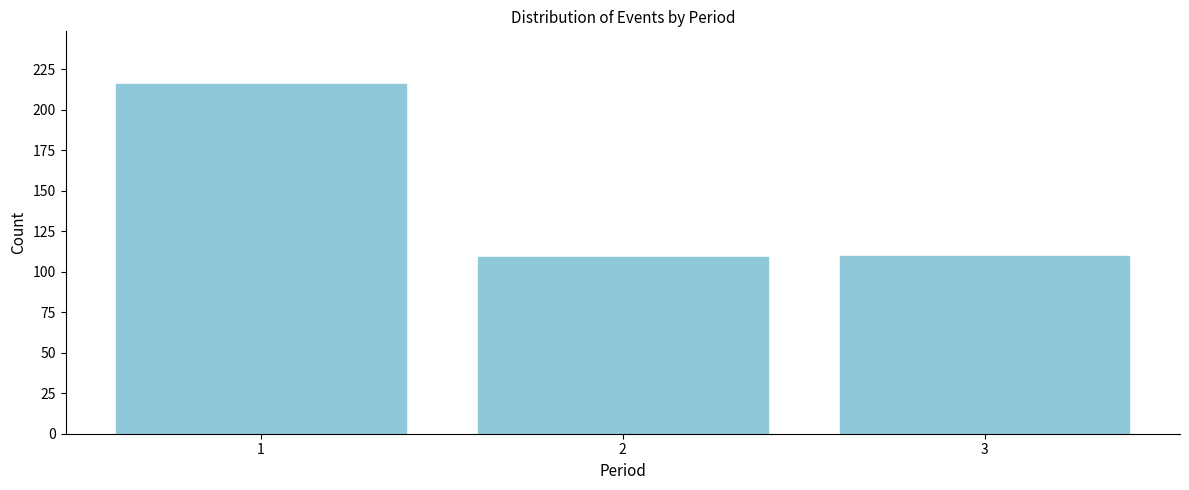

Reading right to left, extract all data points from this chart.

110	109	216